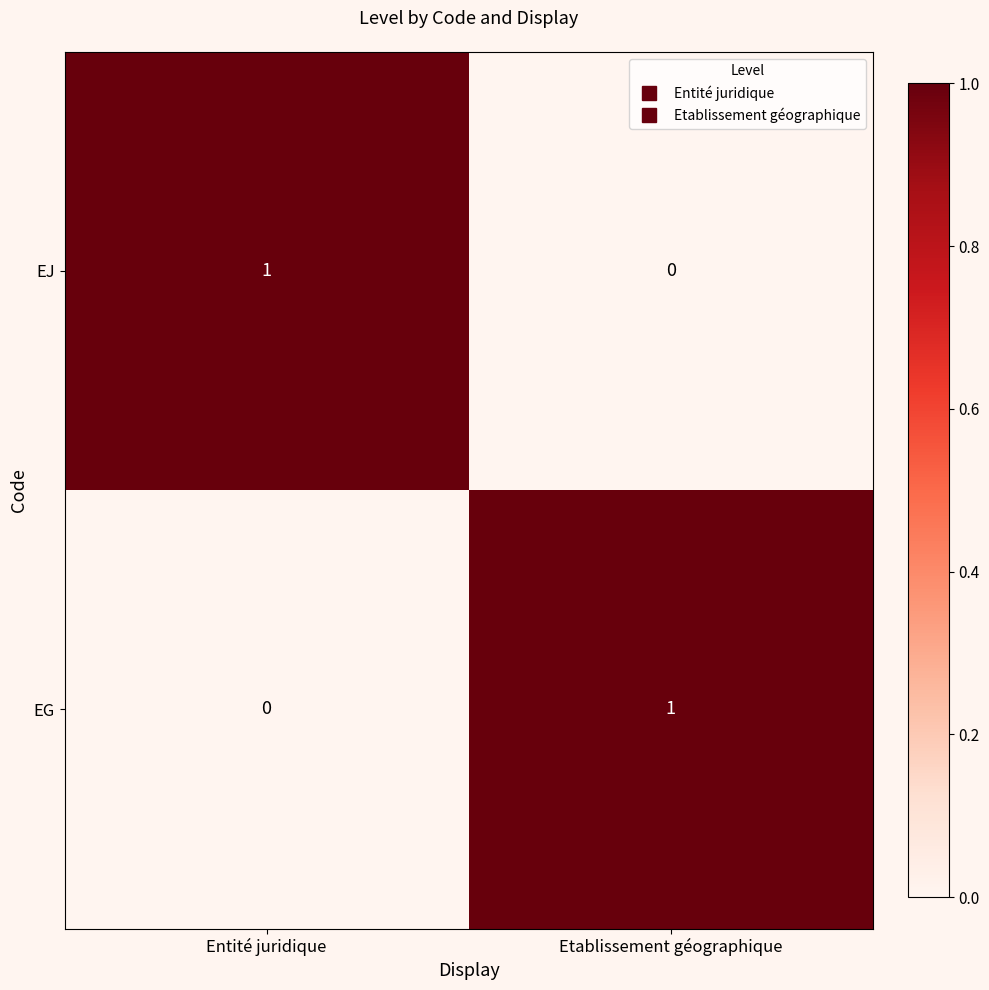

Reading right to left, transcribe all the data shown in this chart.

EJ: 0	1
EG: 1	0